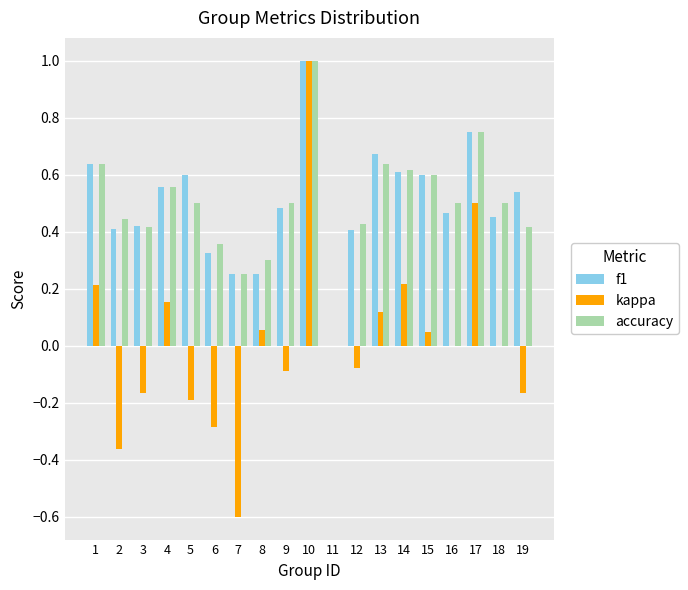

Between 8 and 10, which series saw the biggest shift?

kappa